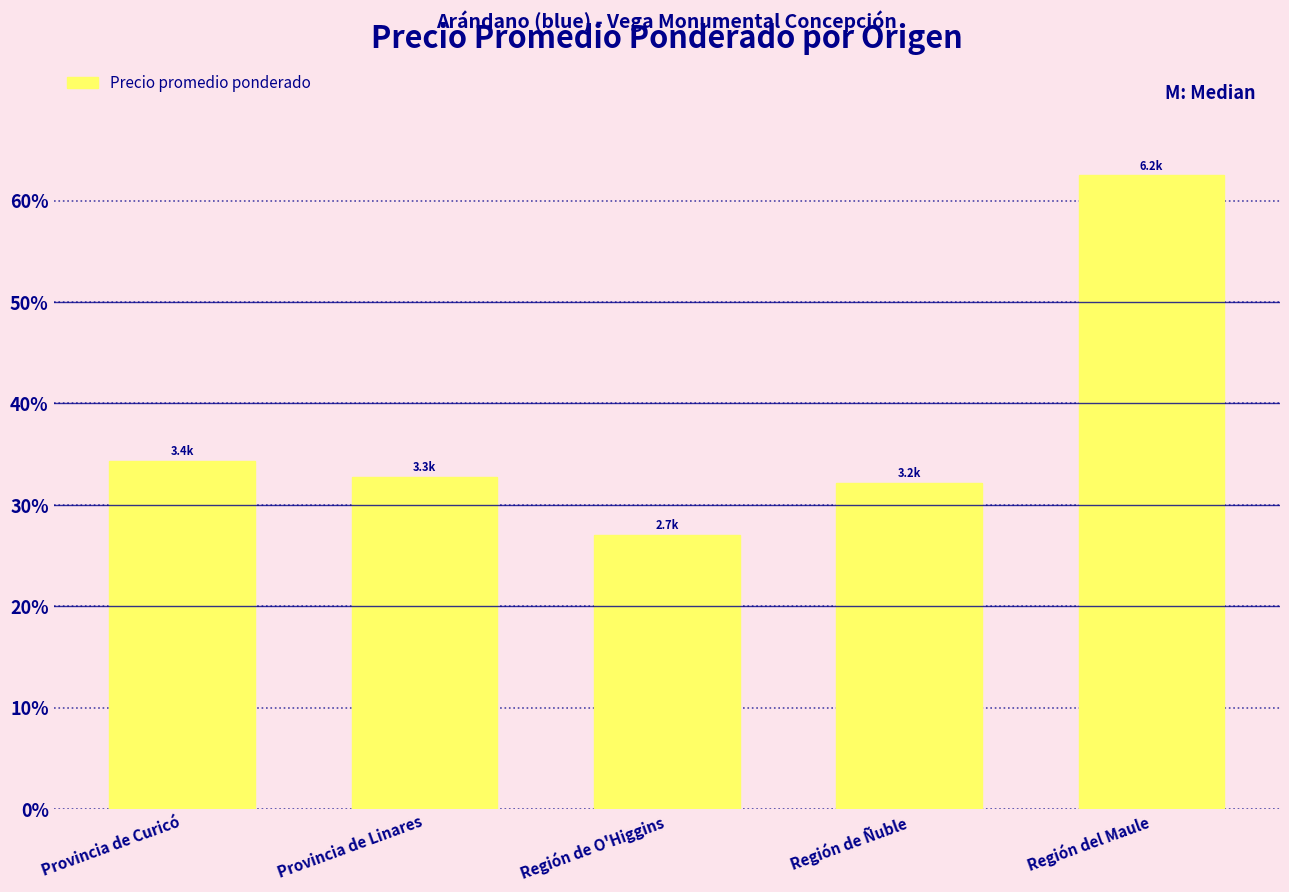

List the labels in order of value, smallest first.

Región de O'Higgins, Región de Ñuble, Provincia de Linares, Provincia de Curicó, Región del Maule